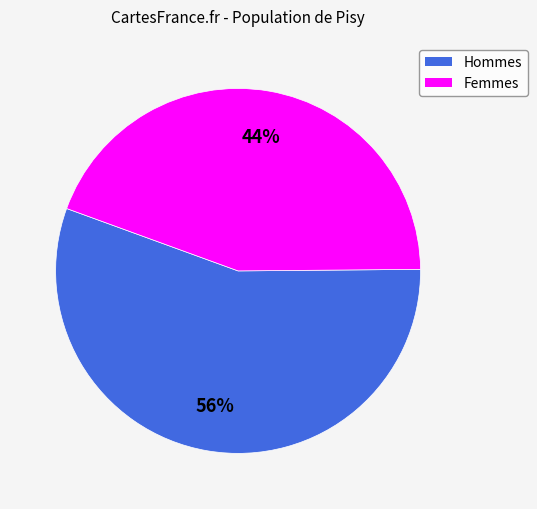

Does any single category account for the majority?

Yes